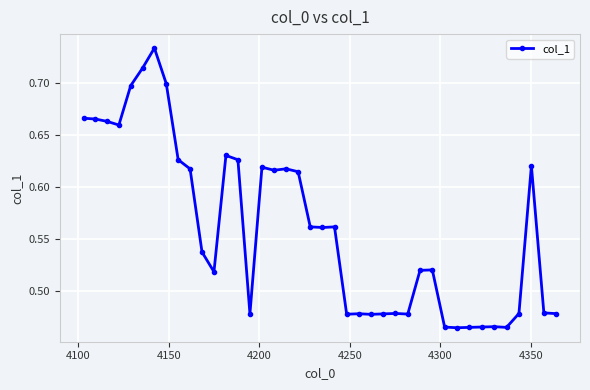

True or false: the data has more than 1 interior local peaks.

True